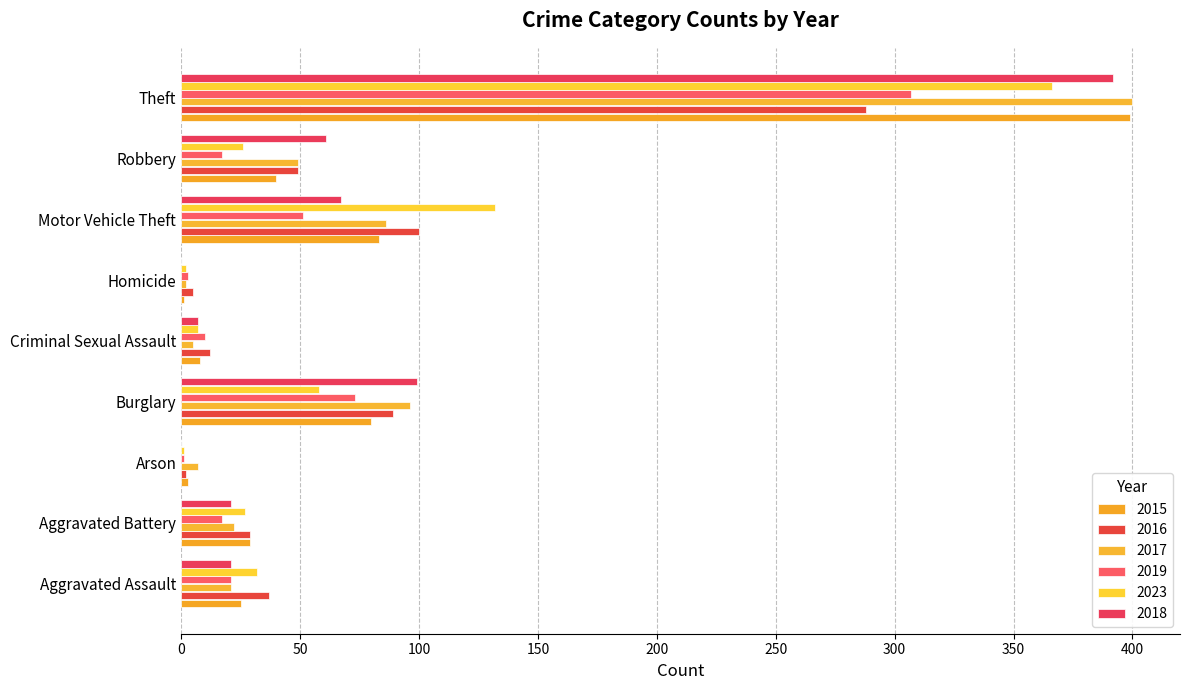

Which category has the lowest value in the 2016 series?

Arson